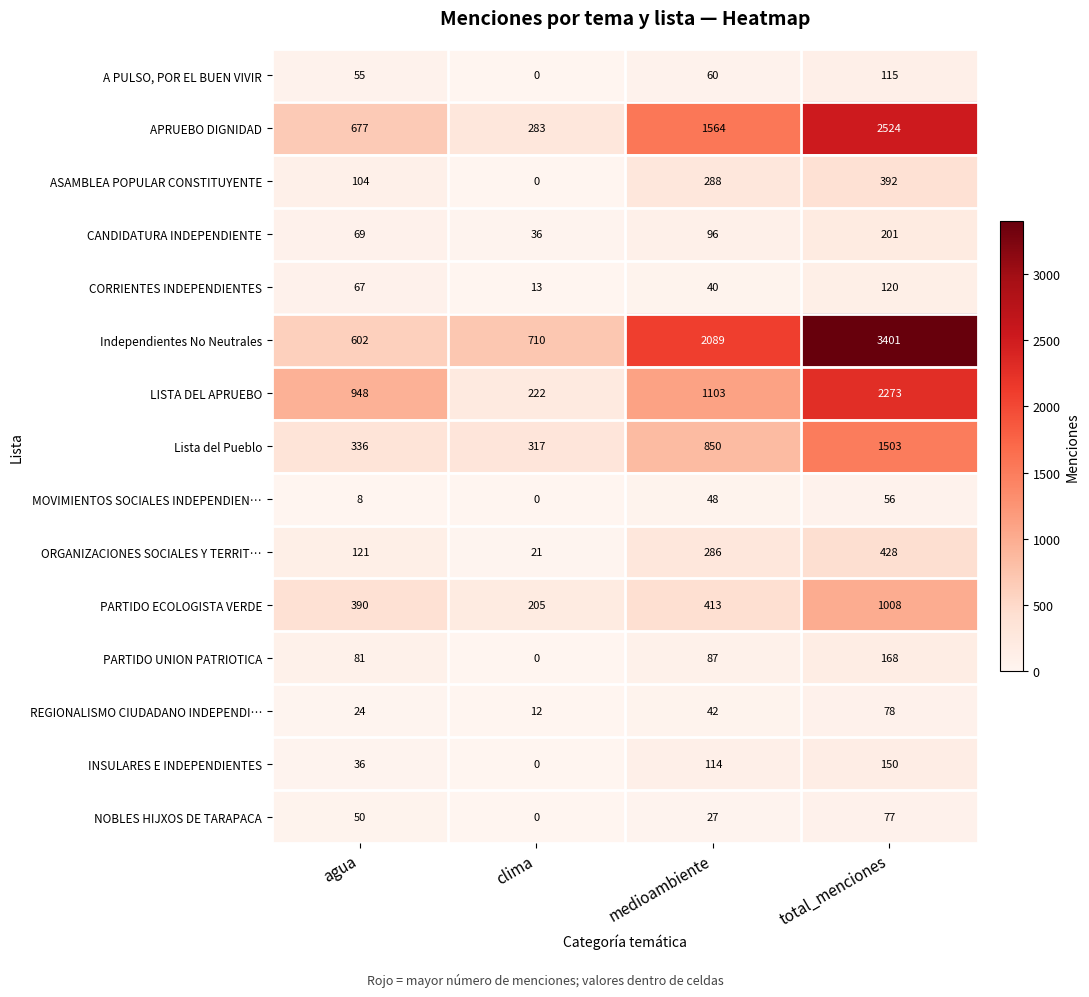

Which category has the highest value across all series?

total_menciones